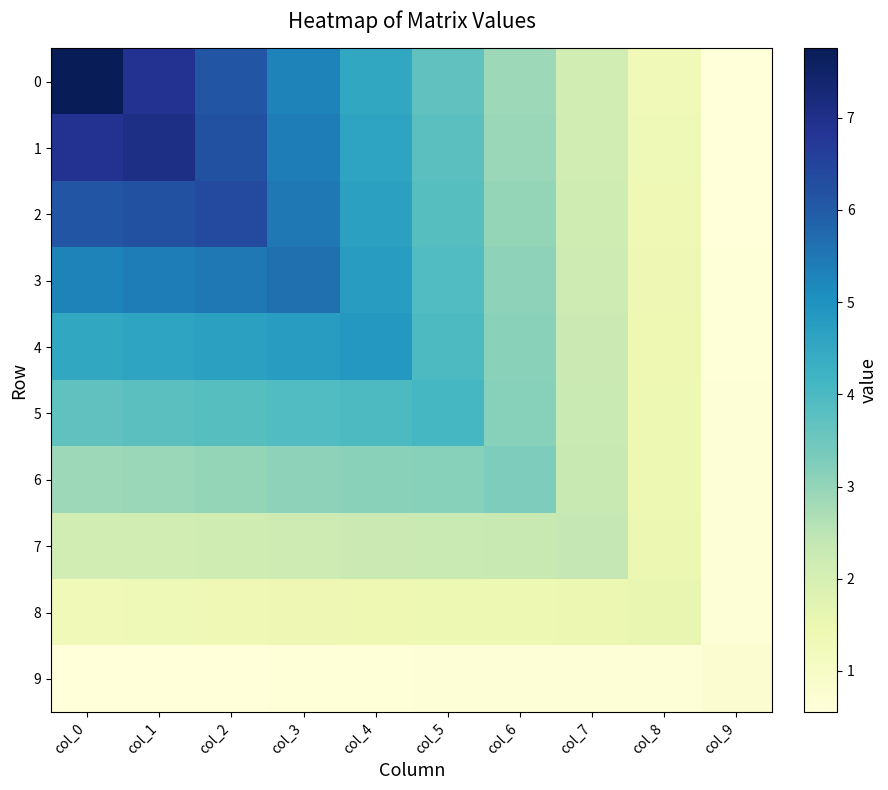

Between col_4 and col_0, which is larger?

col_0